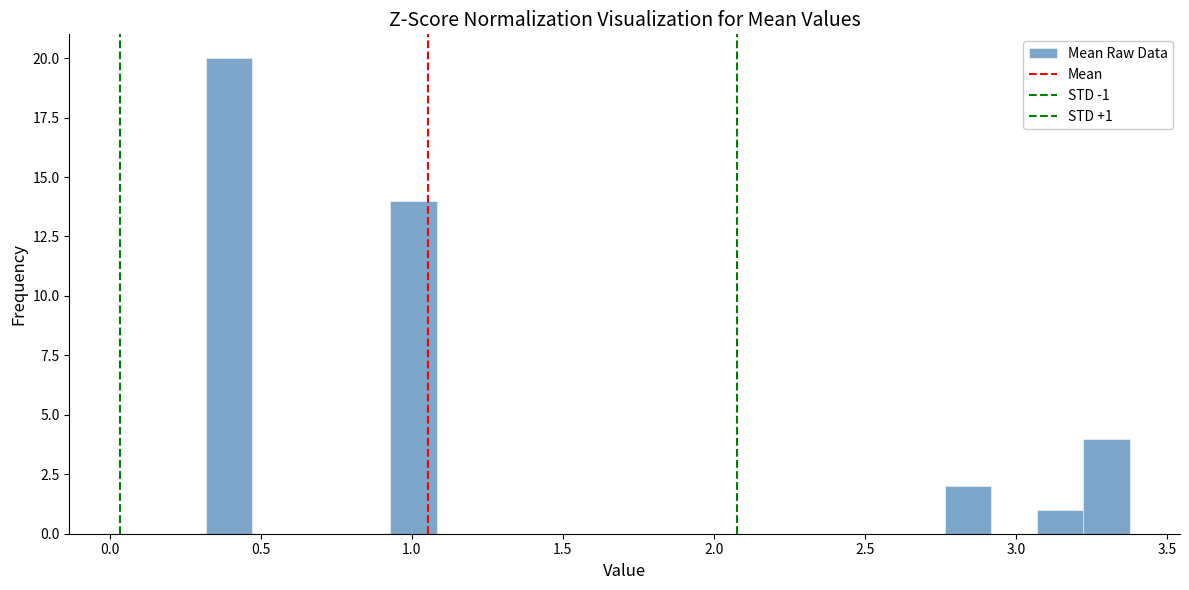

Read against the x-axis, roughly where is the centre of the tallest bar?

0.40